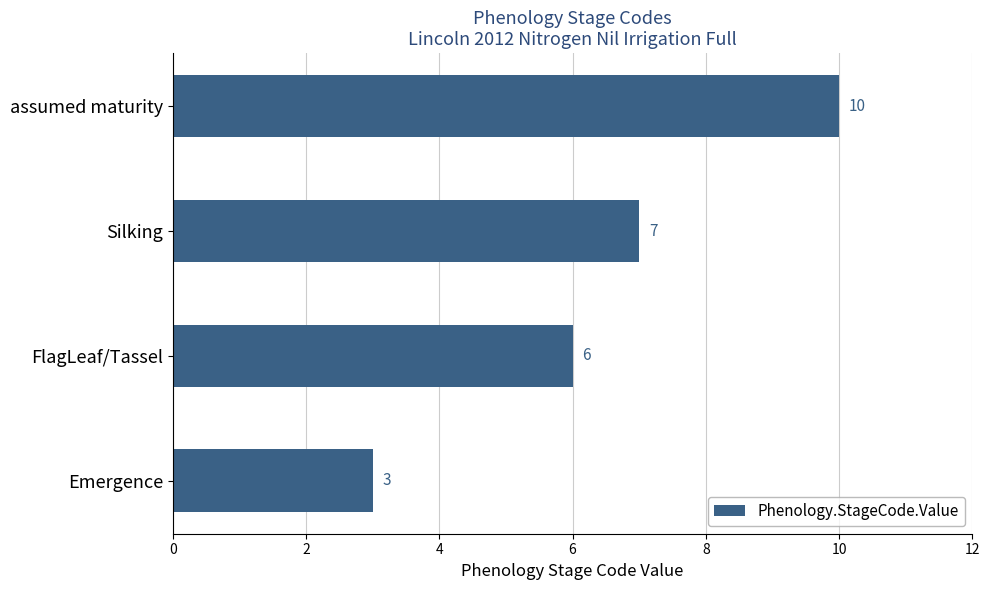

Does the chart contain stacked bars?

No